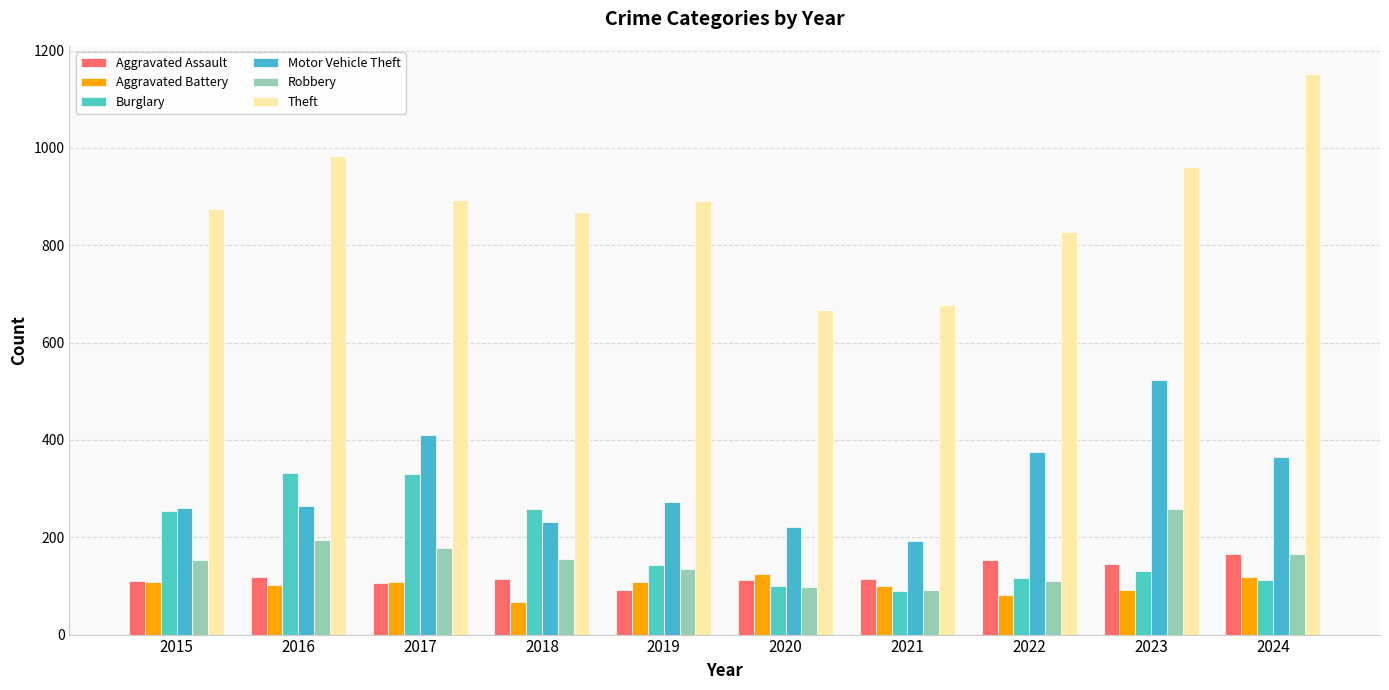

How many bars are there in total?

60